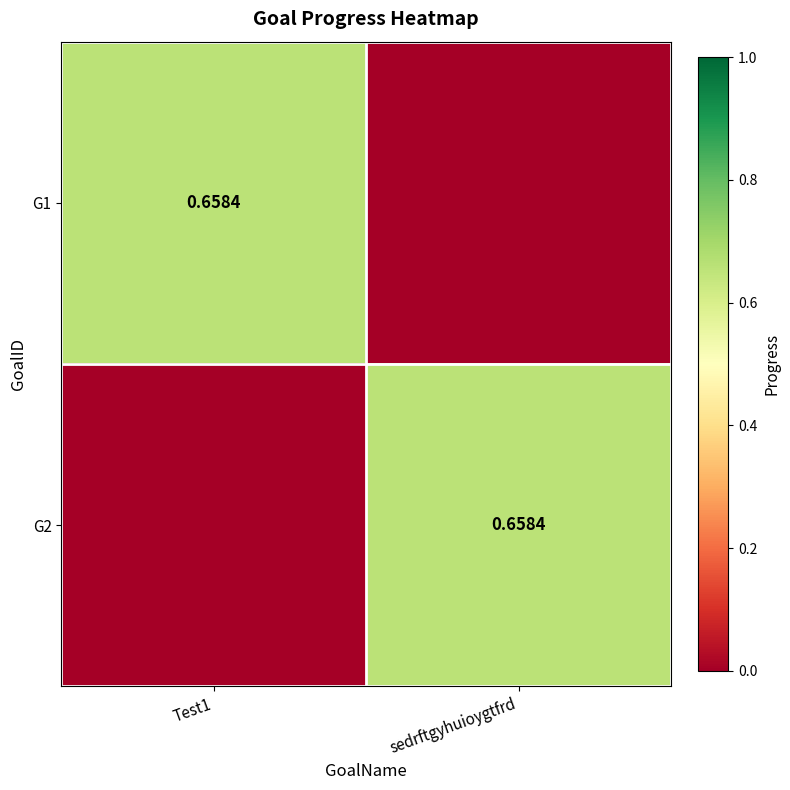

Rank the series at Test1 from highest to lowest value.

G1, G2